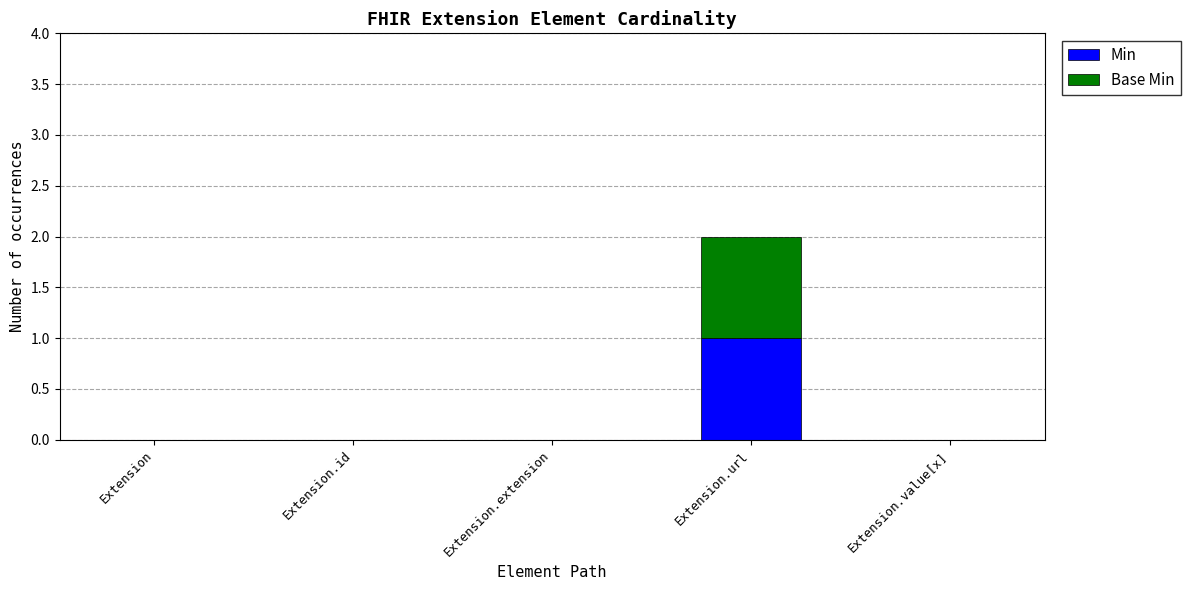

The Min series shows 2 at Extension.url. True or false?

False